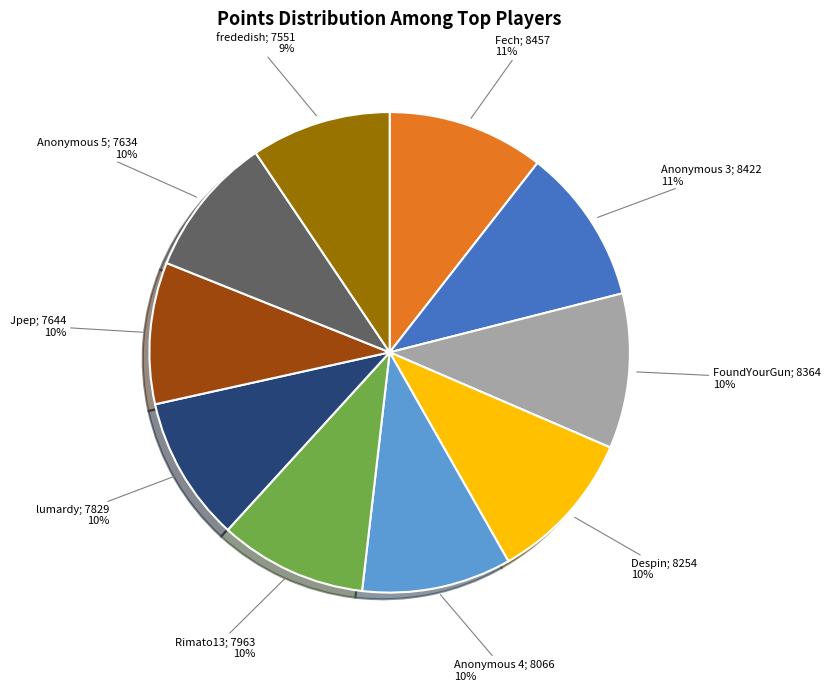

To the nearest percent, what is the average slice percentage?

10%